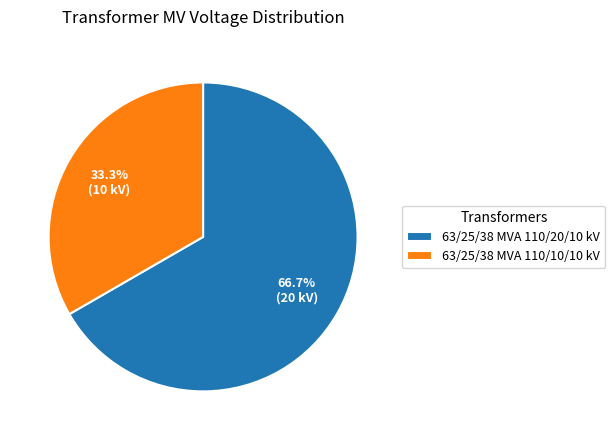

The 63/25/38 MVA 110/20/10 kV slice represents 67% of the pie. True or false?

True